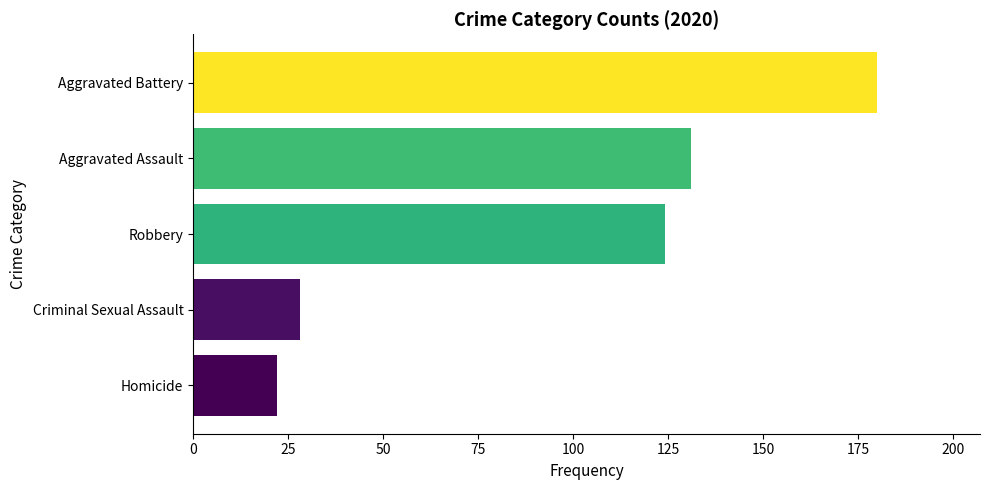

Rank the categories by value from highest to lowest.

Aggravated Battery, Aggravated Assault, Robbery, Criminal Sexual Assault, Homicide